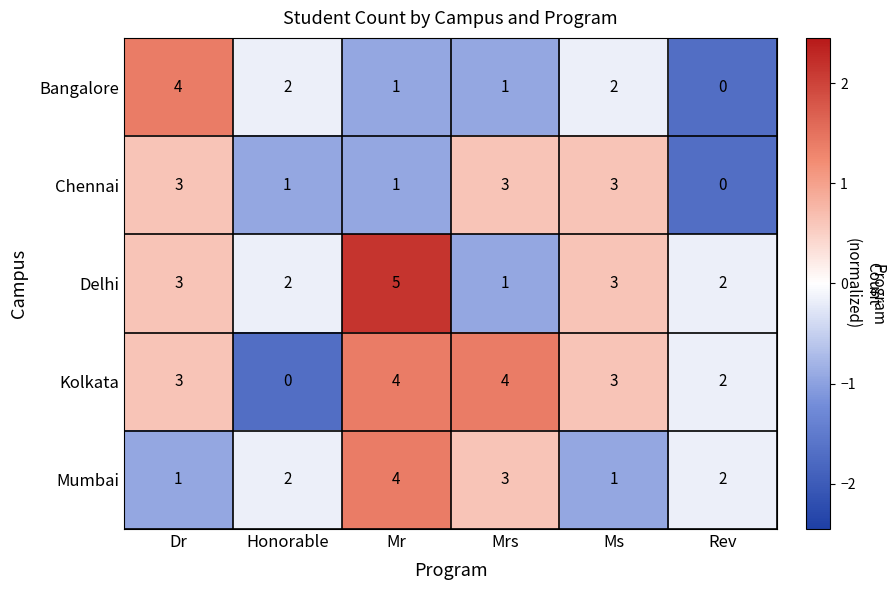

What is the sum of the Chennai values at Mrs and Rev?

3